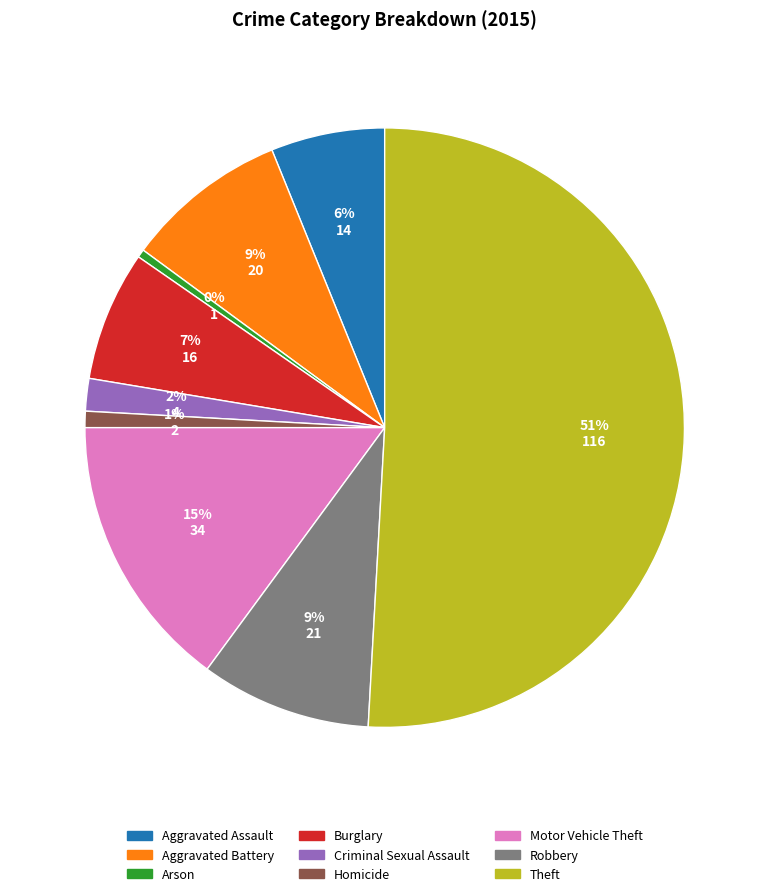

The Aggravated Battery slice represents 9% of the pie. True or false?

True